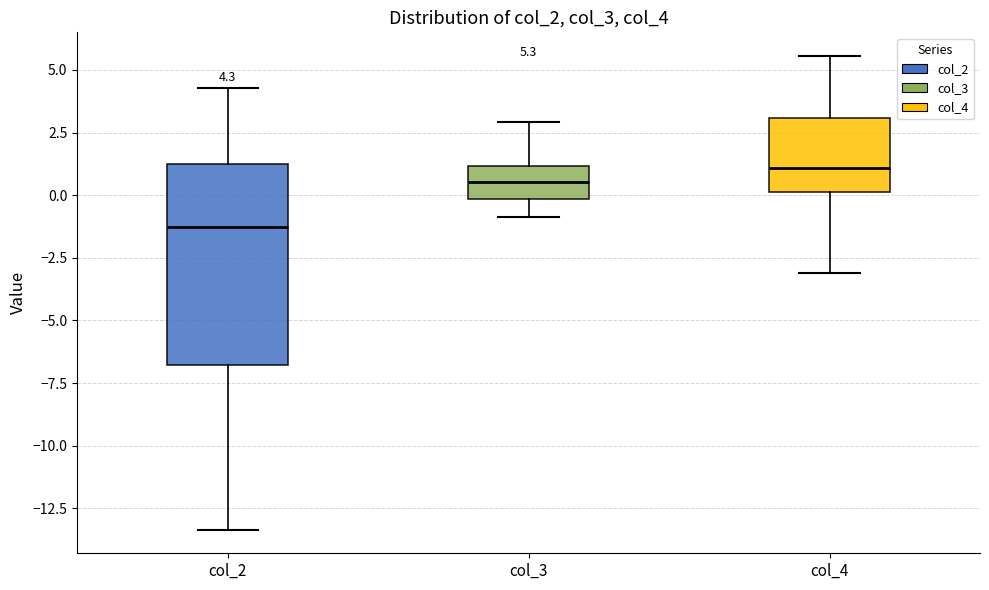

Comparing the boxes themselves (not the whiskers), which one is the tallest?

col_2